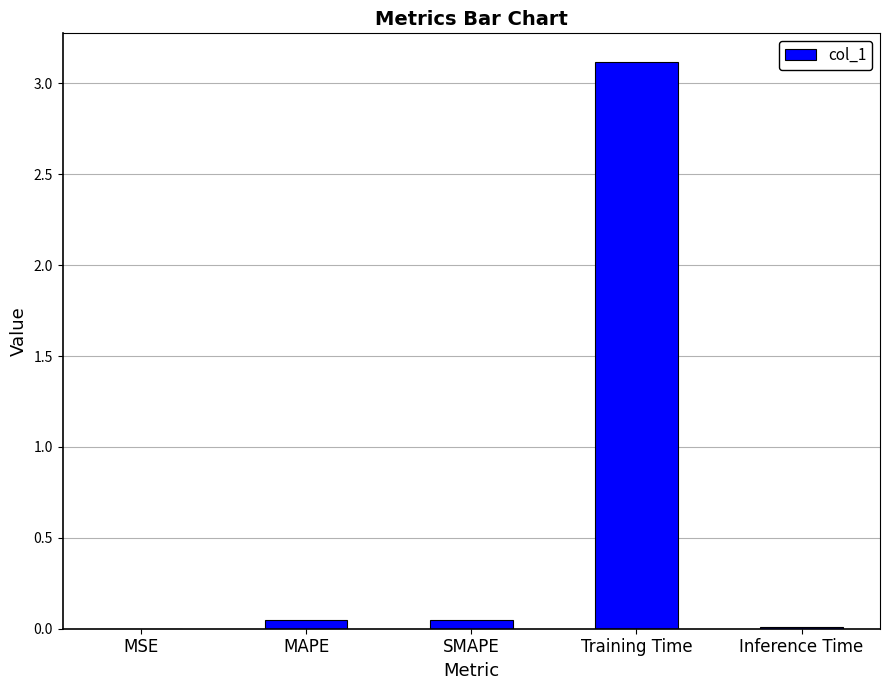

How many series are shown in this chart?

1